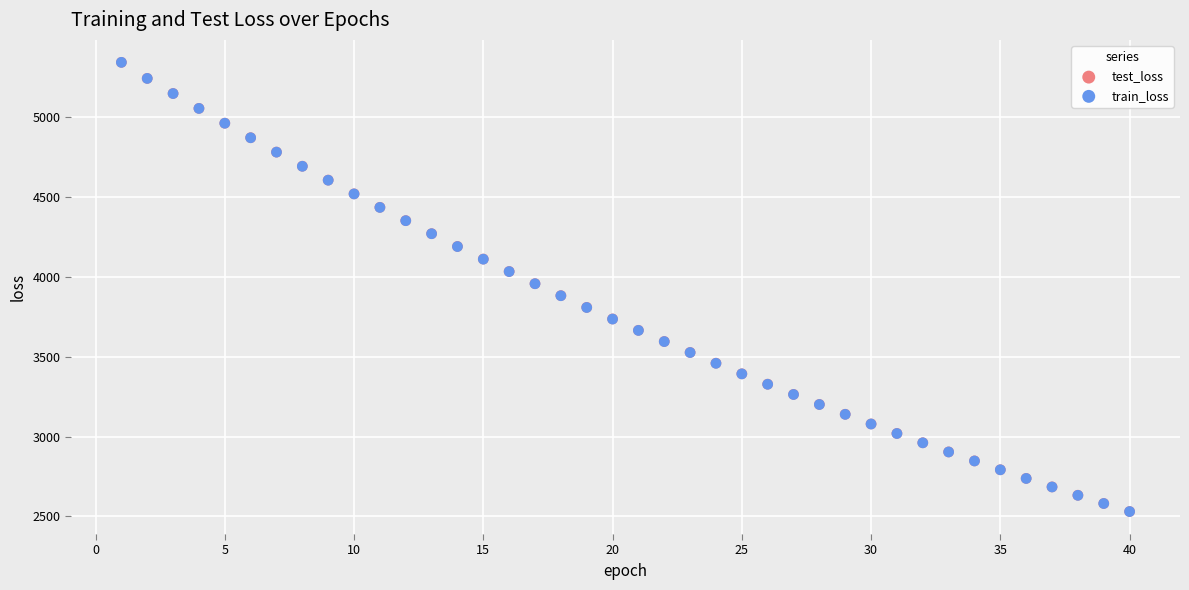

What are all the series names shown in the legend?

test_loss, train_loss